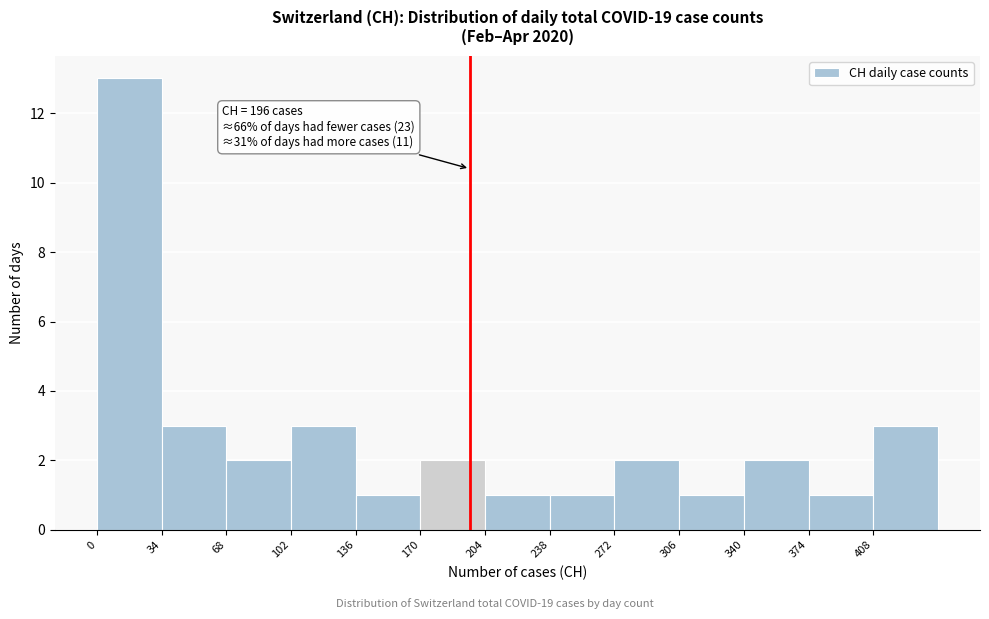

Over which range of the x-axis is the bar tallest?

0 to 34